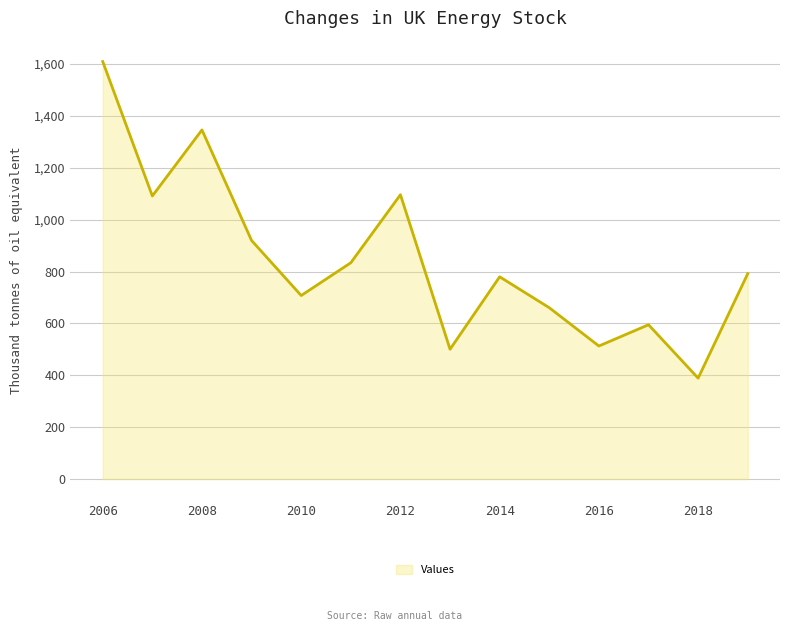

What is the minimum value shown in the chart?

389.3